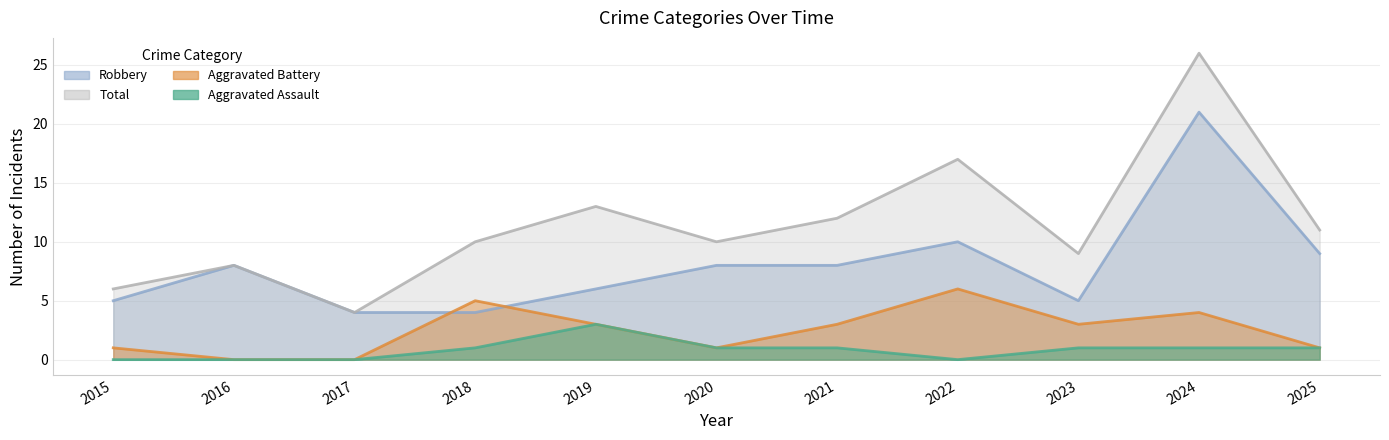

Which label corresponds to the smallest value in the chart?

2015